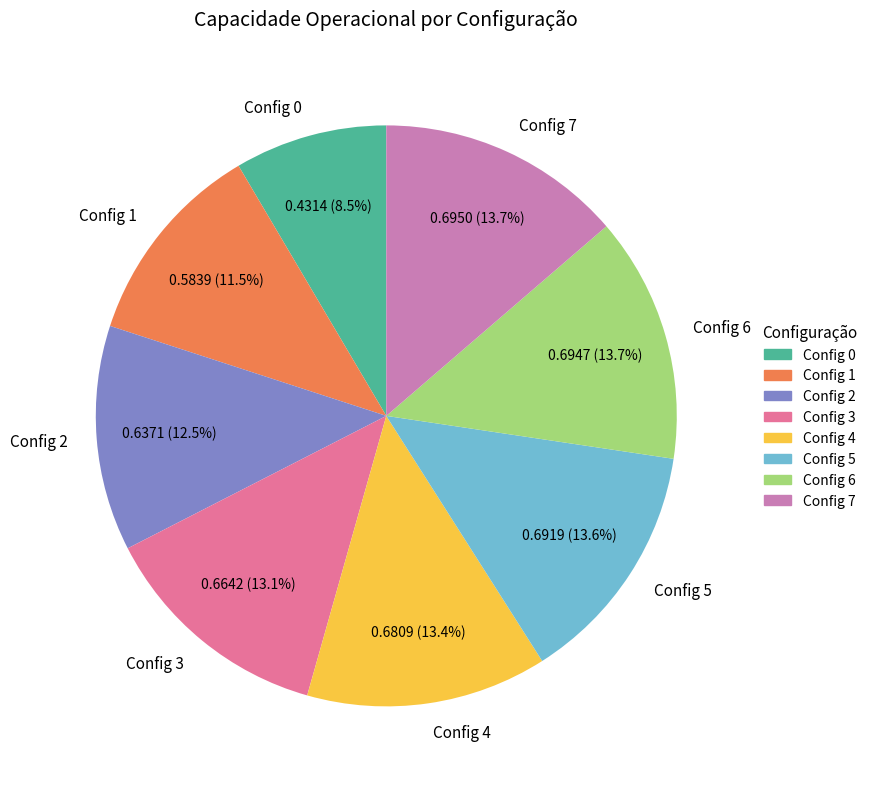

What percentage is NOT represented by Config 0?

91.5%